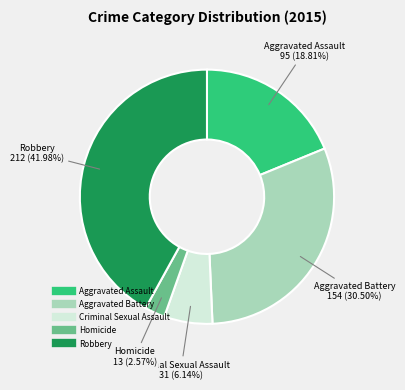

To the nearest percent, what percentage of the pie is Aggravated Assault?

19%